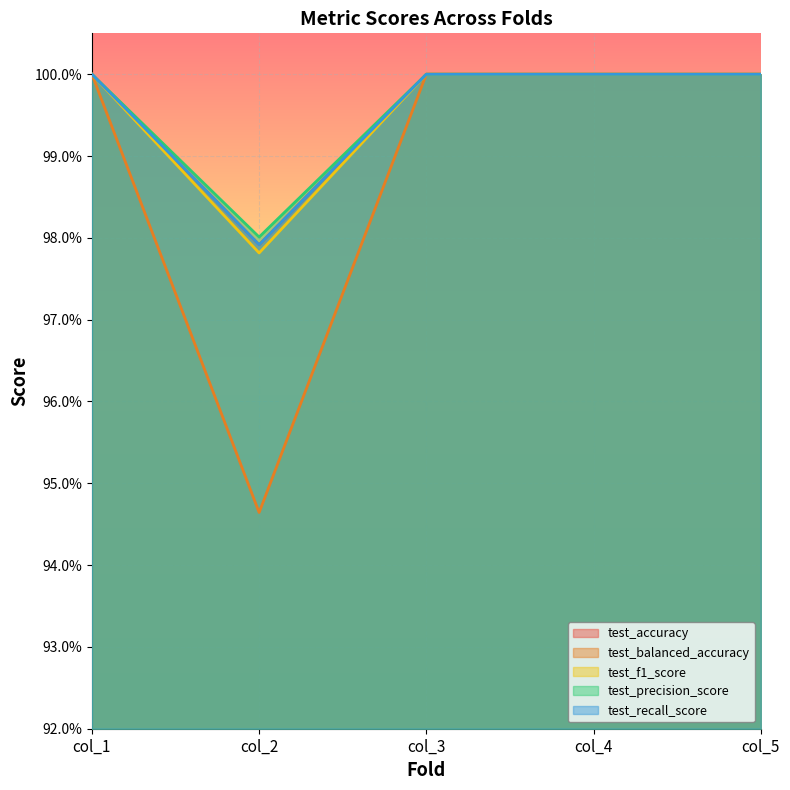

The value of test_accuracy at col_4 is 1.0. True or false?

True